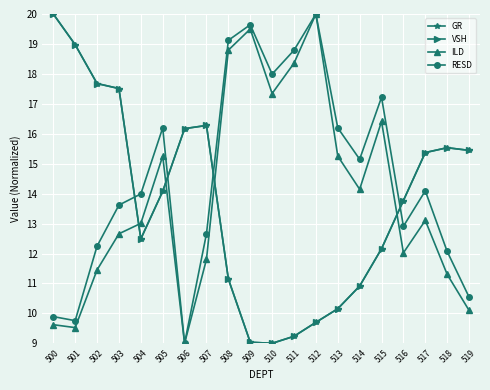

How many interior local peaks does the GR series have?

2